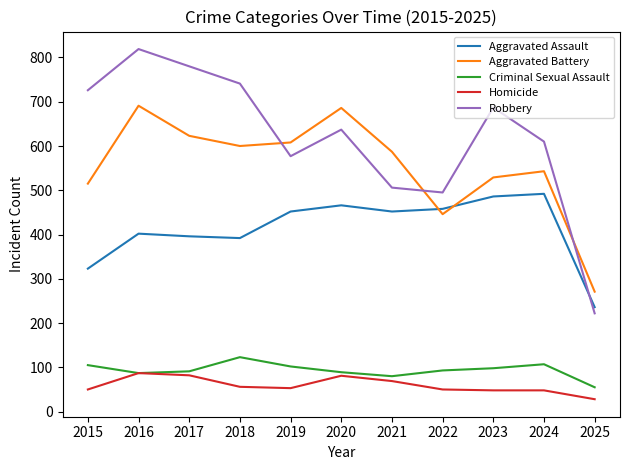

Which series has the largest range (max minus min)?

Robbery